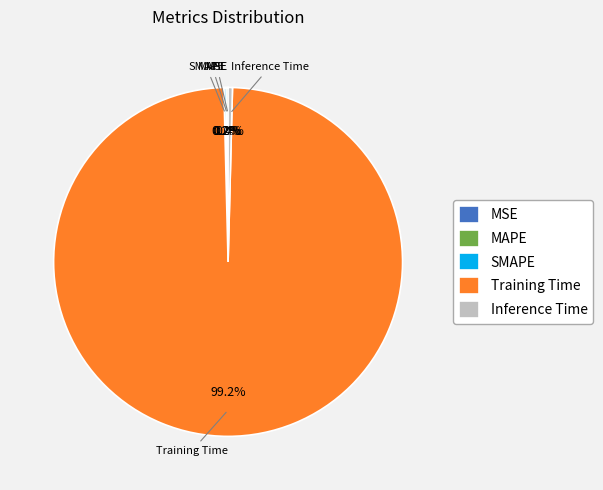

Do Inference Time and Training Time together represent more than half of the pie?

Yes